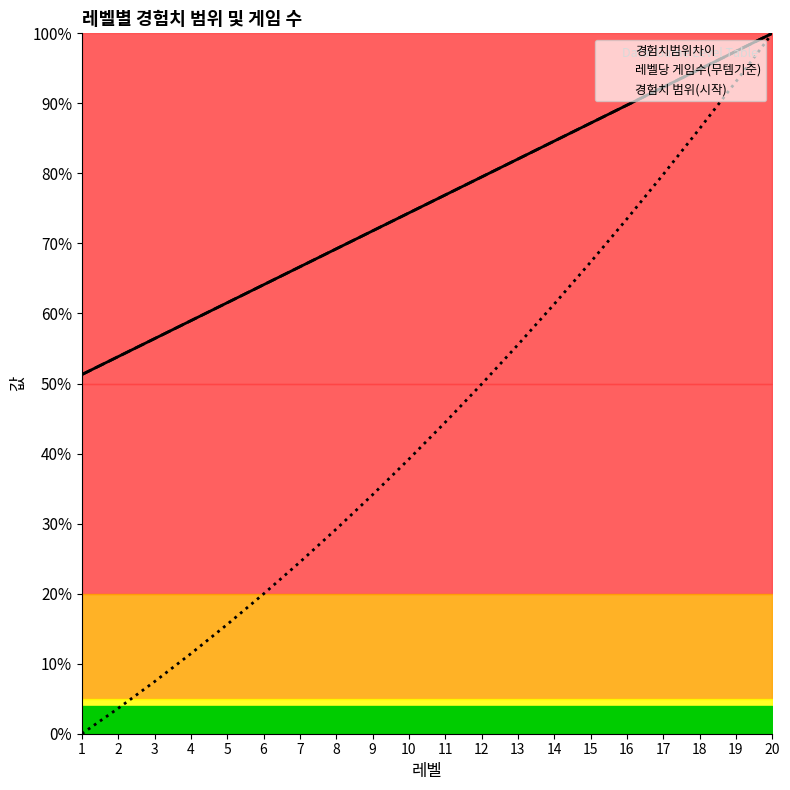

Rank the series at 19 from lowest to highest value.

경험치 범위(시작), 경험치범위차이, 레벨당 게임수(무템기준)